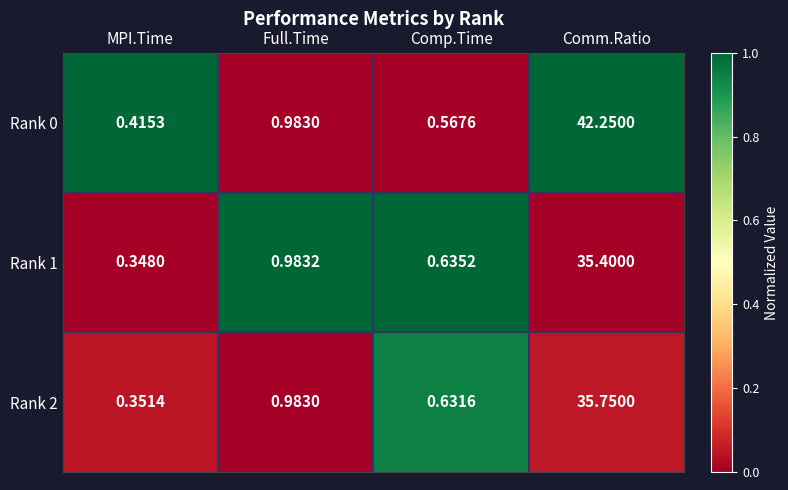

Is the value of Rank 1 at Comm.Ratio greater than the value of Rank 0 at Comp.Time?

Yes